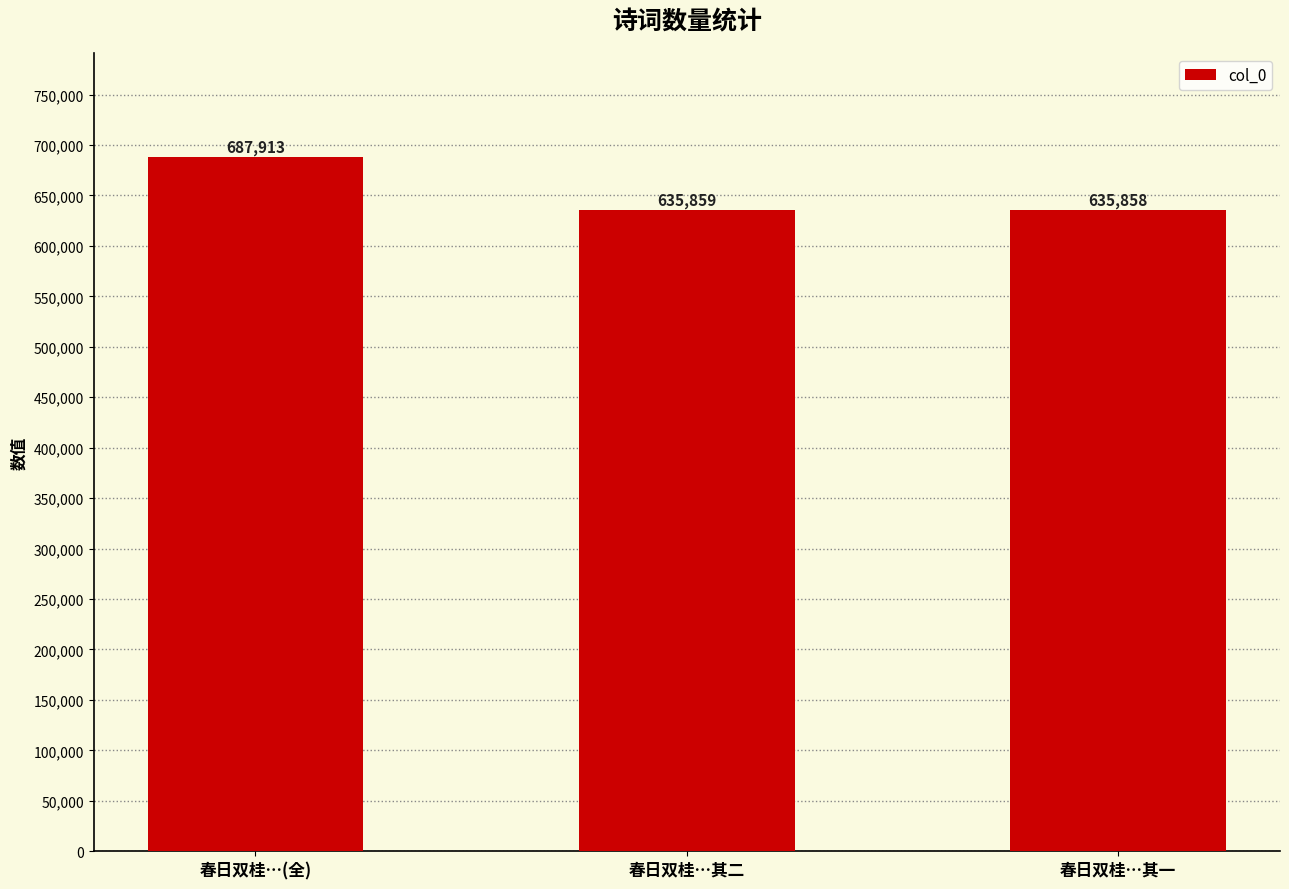

Rank the categories by value from lowest to highest.

春日双桂…其一, 春日双桂…其二, 春日双桂…(全)